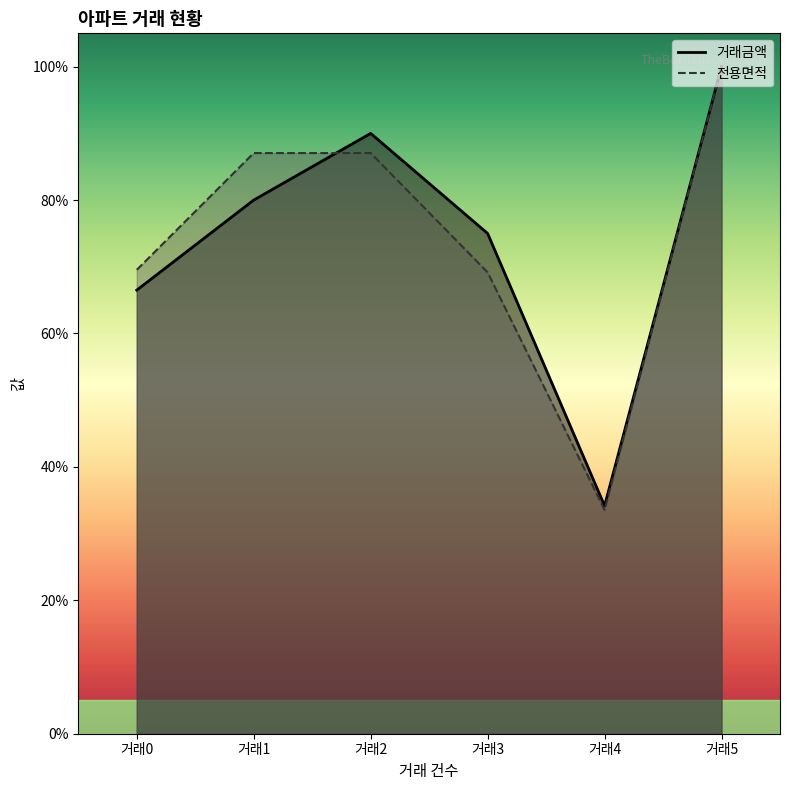

Rank the categories by 거래금액 value from highest to lowest.

거래5, 거래2, 거래1, 거래3, 거래0, 거래4